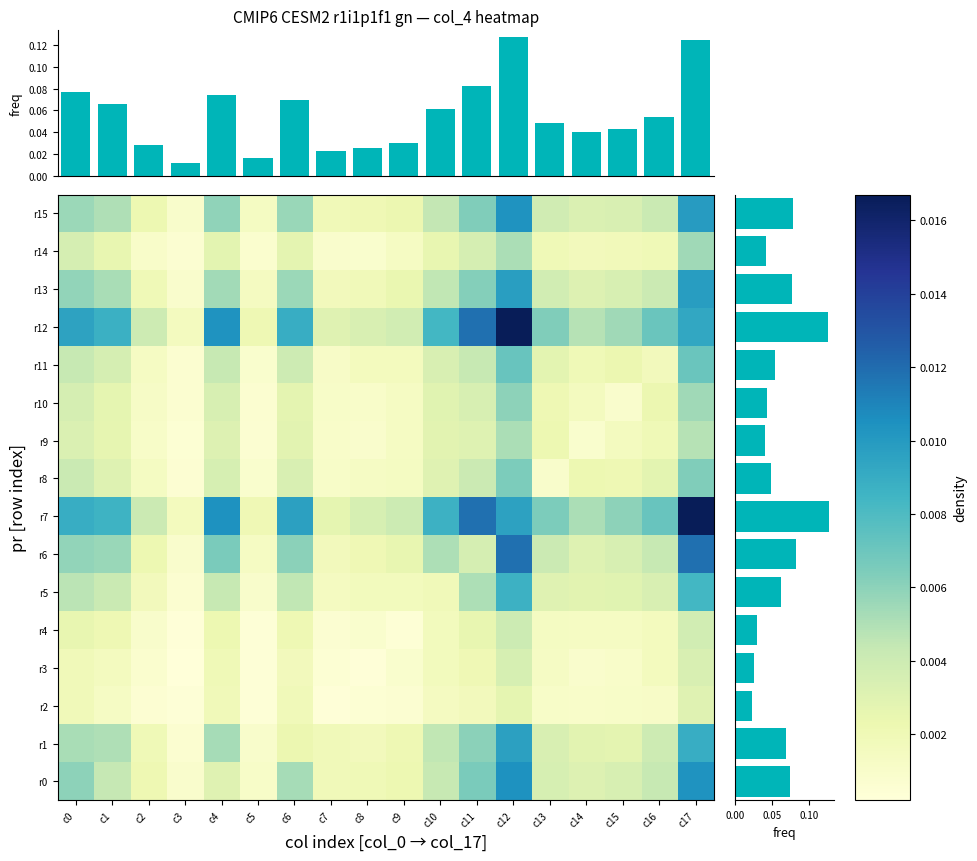

What is the sum of all r13 values?

0.1